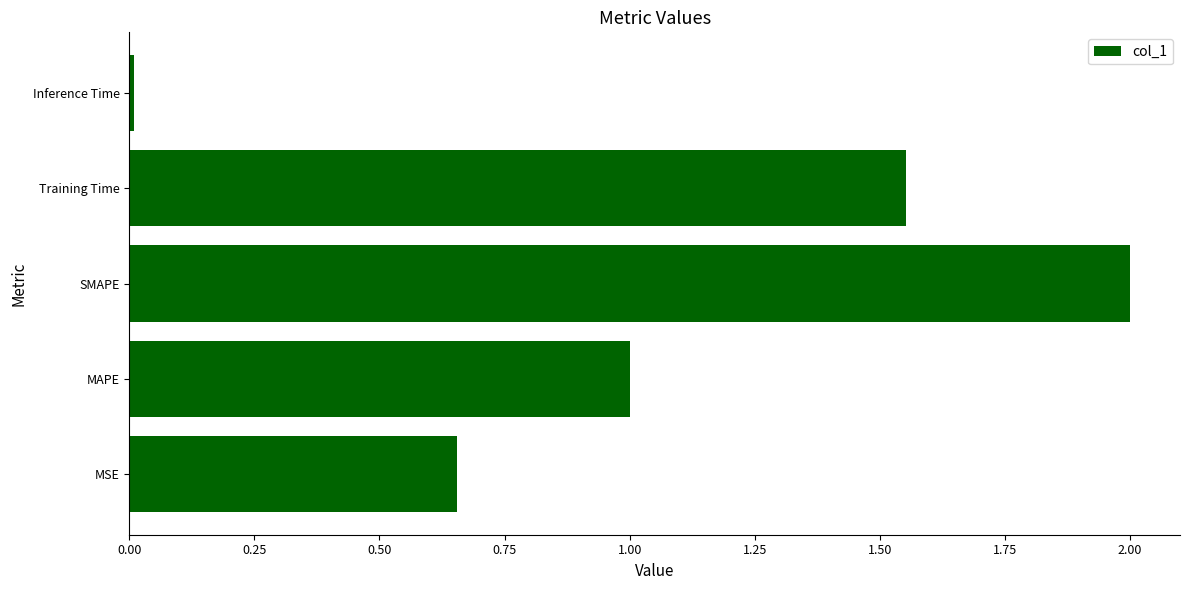

Between Training Time and MSE, which is larger?

Training Time